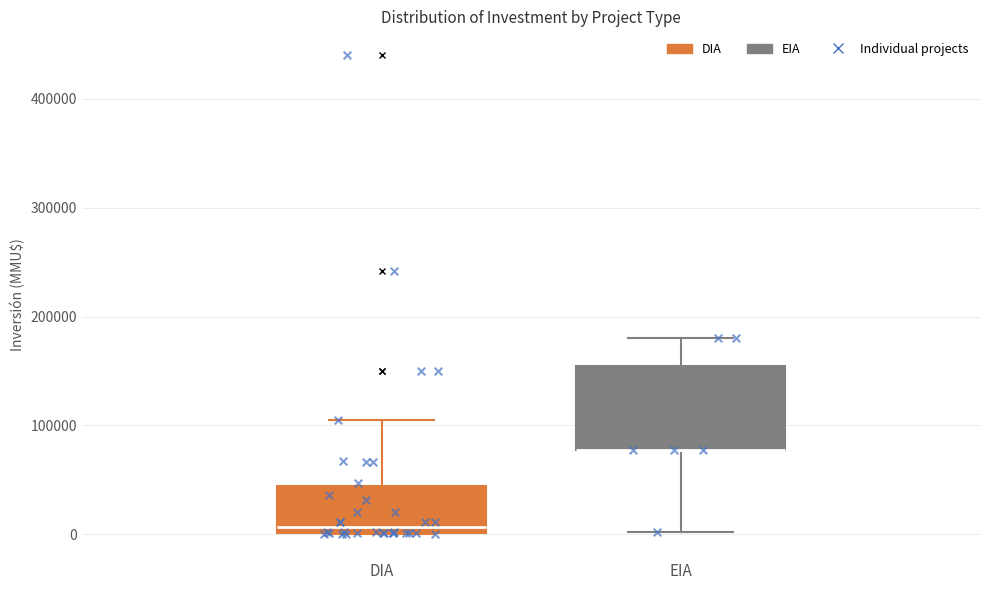

Comparing the boxes themselves (not the whiskers), which one is the tallest?

EIA